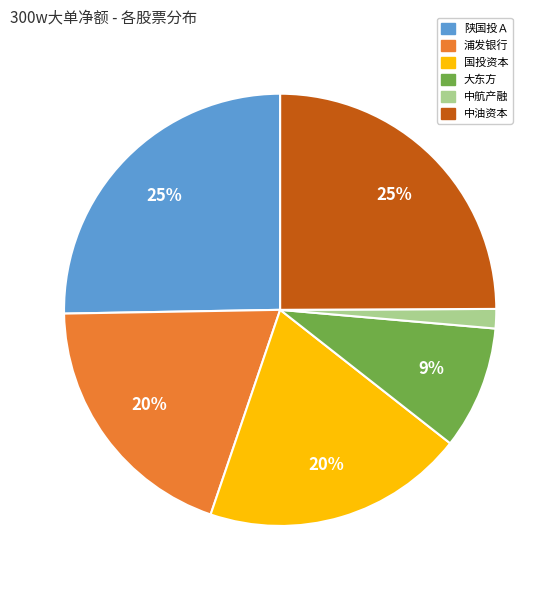

Count the number of slices in the pie.

6